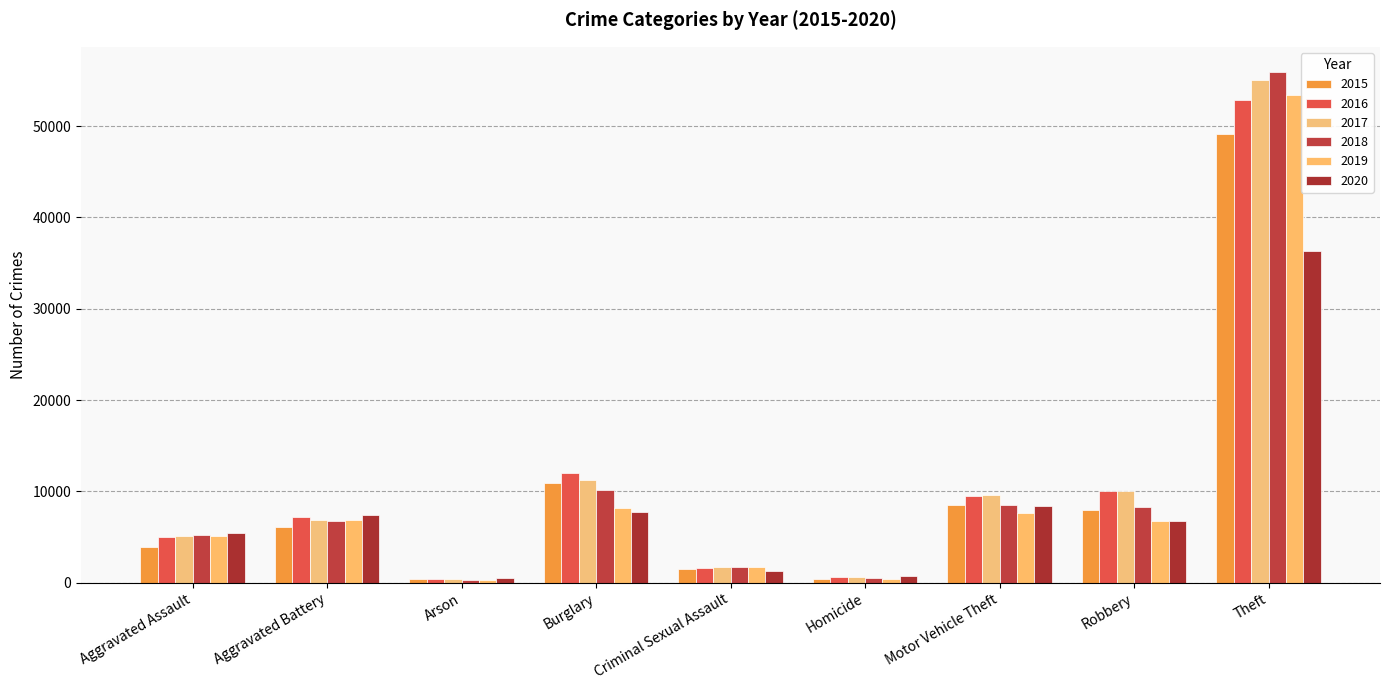

Between Criminal Sexual Assault and Motor Vehicle Theft, which series saw the biggest shift?

2017